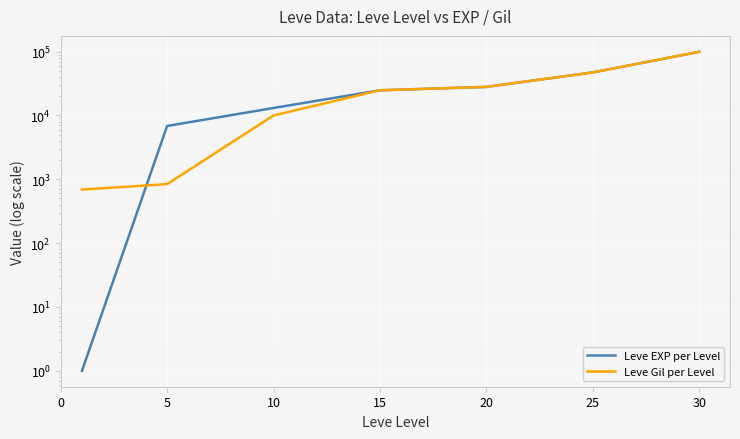

Rank the series by their average value, from highest to lowest.

Leve EXP per Level, Leve Gil per Level